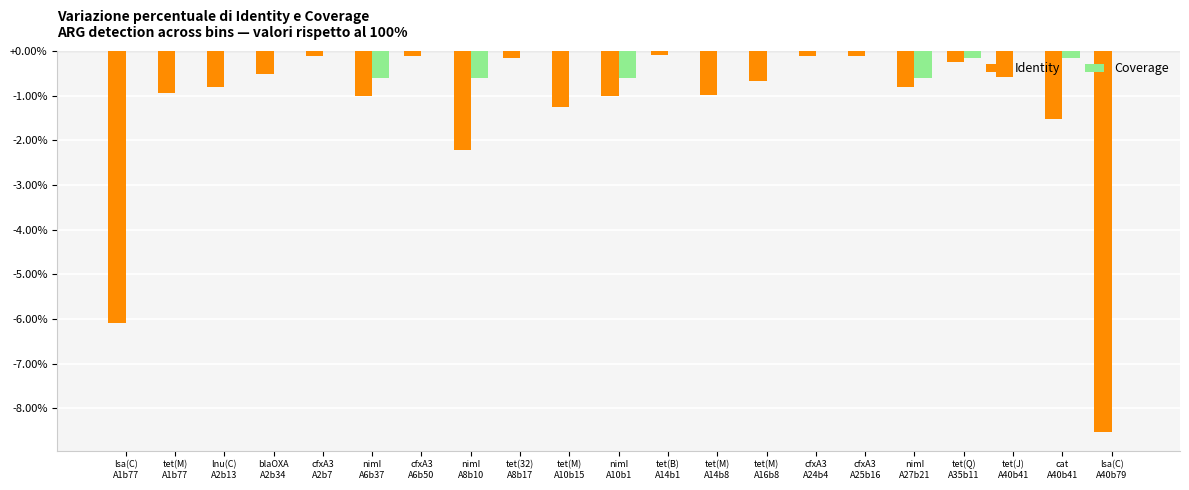

Which series has the largest total across all categories?

Coverage